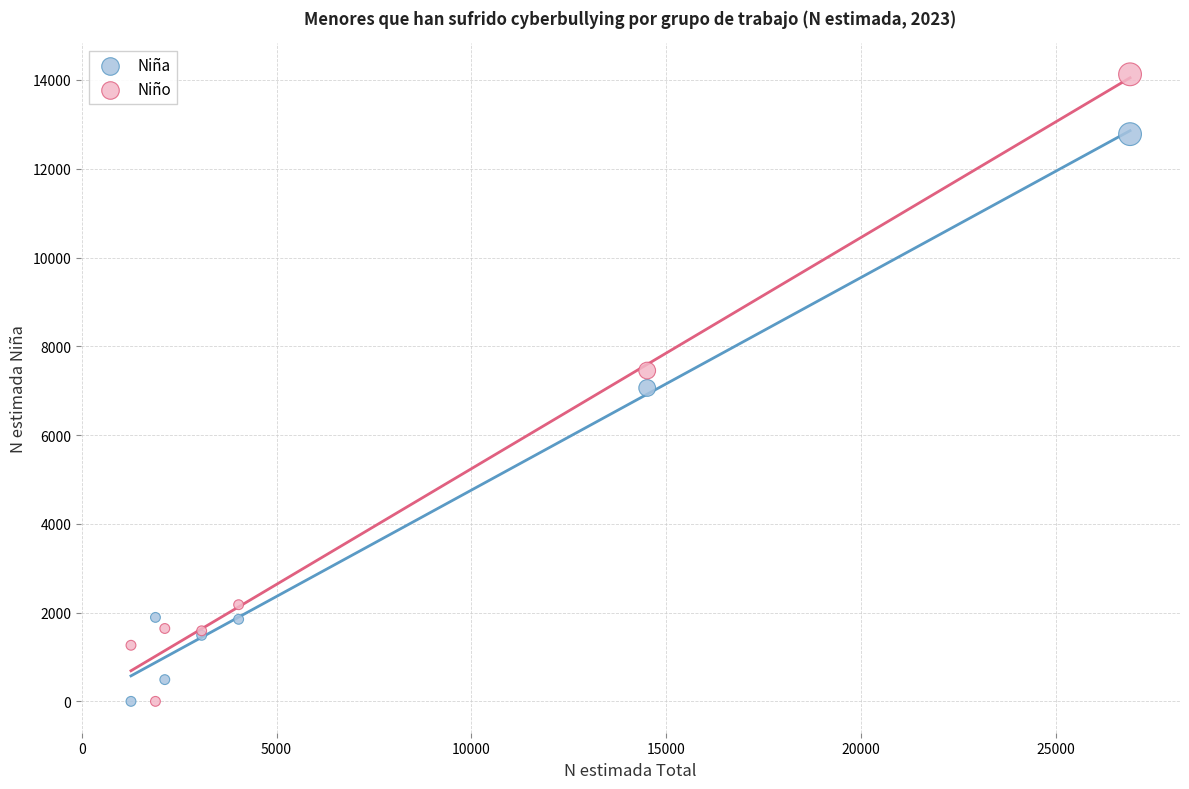

What are all the series names shown in the legend?

Niña, Niño